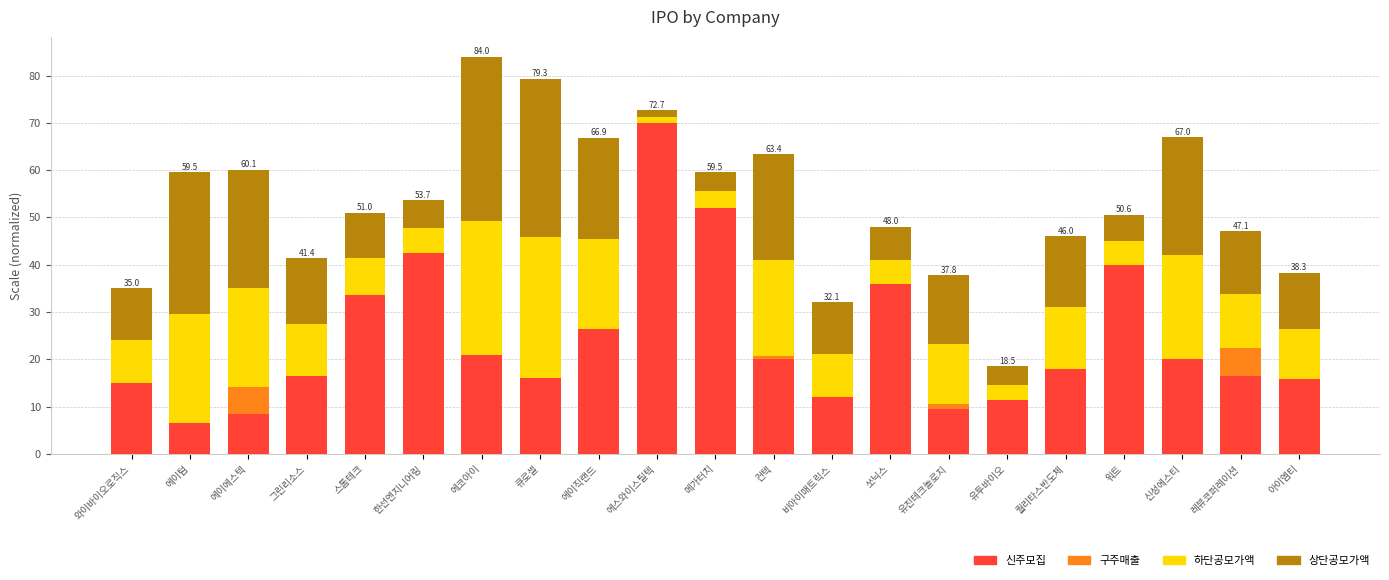

What is the total value across all series at 레뷰코퍼레이션?

47.1